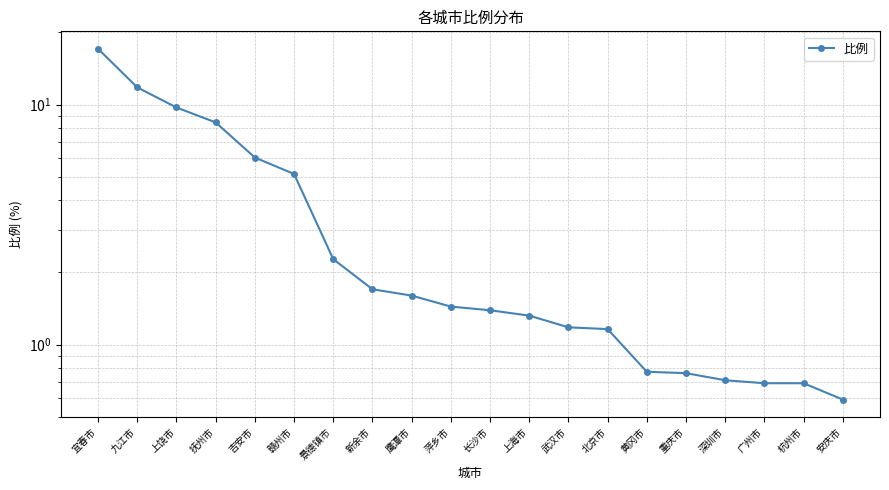

What is the average value?

3.7